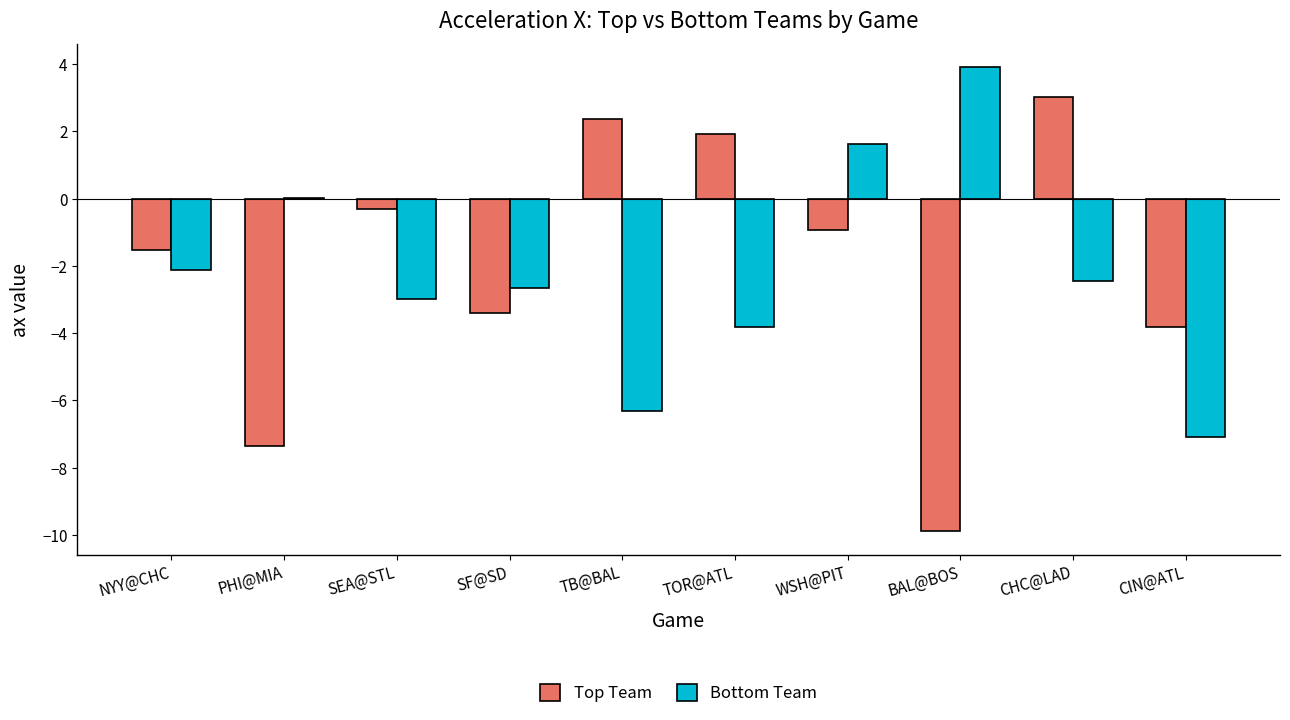

Is the value of Top Team at SEA@STL greater than the value of Bottom Team at CHC@LAD?

Yes